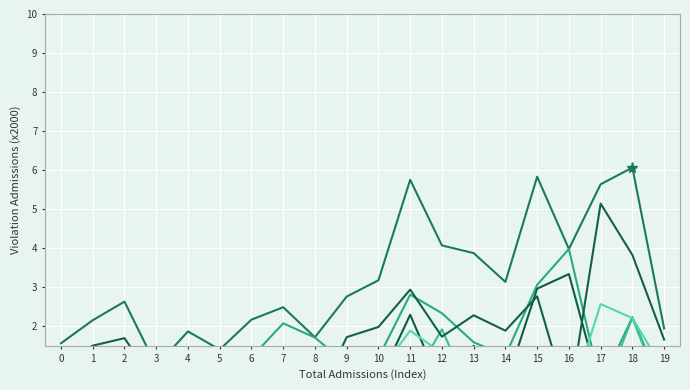

Reading right to left, what are all the values shown in this chart?

Total violation admissions: 1.9	6.1	5.6	4.0	5.8	3.1	3.9	4.1	5.8	3.2	2.8	1.7	2.5	2.2	1.4	1.9	1.0	2.6	2.2	1.6
Total parole violation admissions: 0.3	2.2	0.5	4.0	3.1	1.2	1.6	2.3	2.8	1.2	1.0	1.7	2.1	1.2	0.2	1.0	0.5	0.9	0.7	0.6
Technical parole violation admissions: 0.2	0.0	0.3	3.3	3.0	0.5	1.5	0.4	2.3	0.6	0.9	1.1	1.0	0.8	0.1	0.8	0.4	0.1	0.6	0.2
New offense parole violation admissions: 0.1	2.2	0.1	0.6	0.1	0.8	0.1	1.9	0.5	0.6	0.2	0.6	1.1	0.4	0.1	0.2	0.1	0.8	0.1	0.4
Total probation violation admissions: 1.7	3.8	5.1	0.0	2.8	1.9	2.3	1.7	2.9	2.0	1.7	0.0	0.4	1.0	1.2	0.9	0.5	1.7	1.5	0.9
Technical probation violation admissions: 0.9	2.2	2.6	0.0	0.0	0.0	1.4	1.3	1.9	0.8	1.1	0.0	0.1	0.5	0.5	0.6	0.4	0.4	1.3	0.2